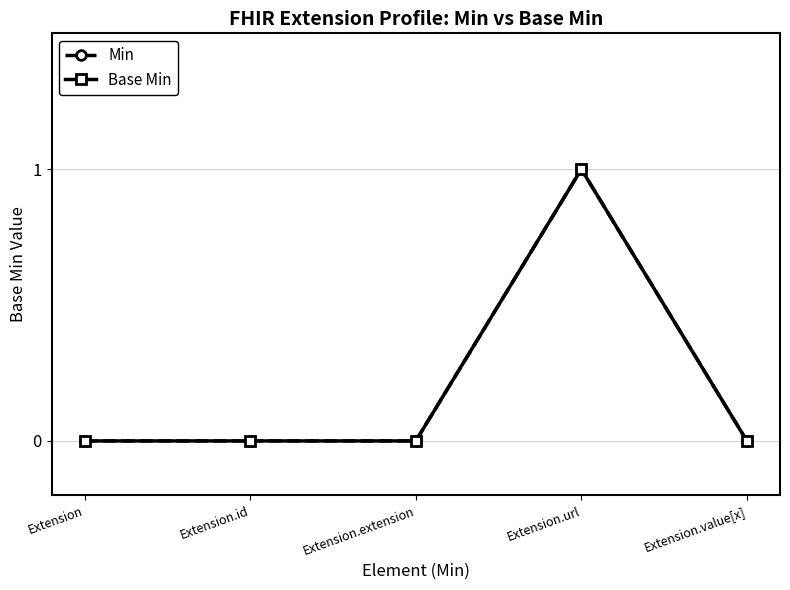

What is the greatest value displayed?

1